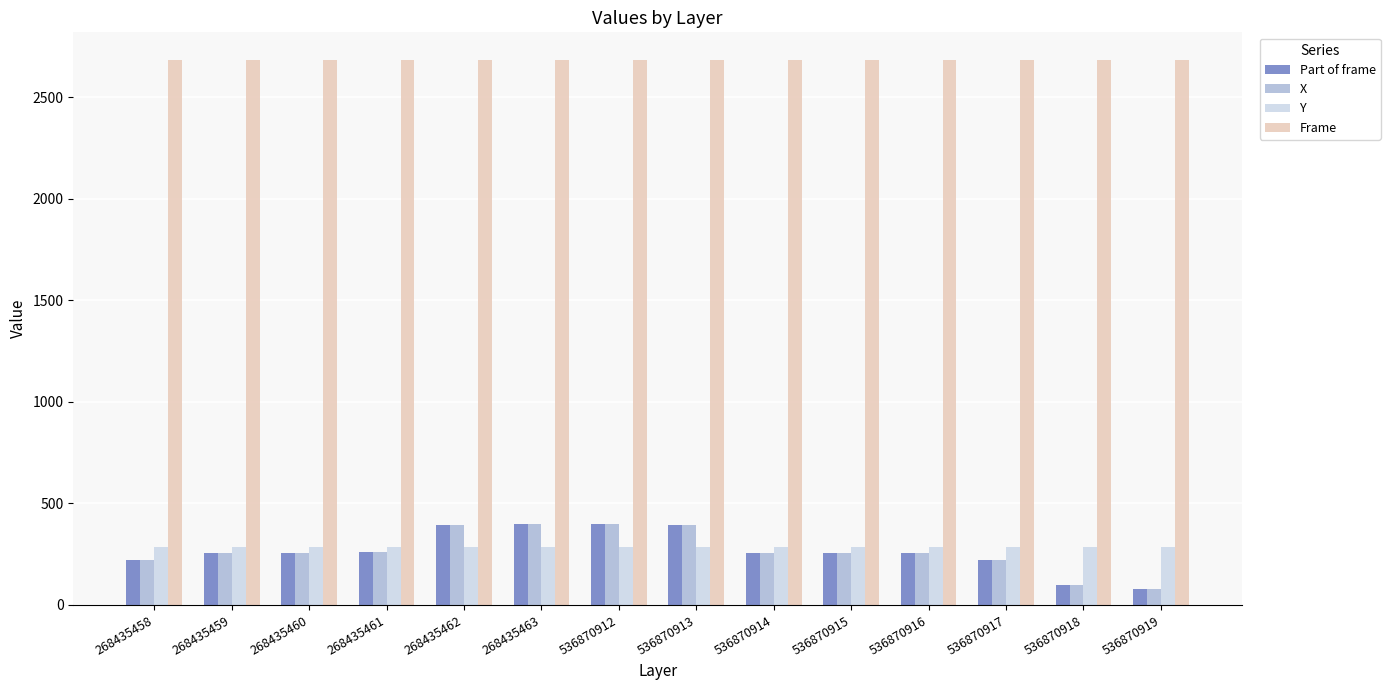

What are all the series names shown in the legend?

Part of frame, X, Y, Frame